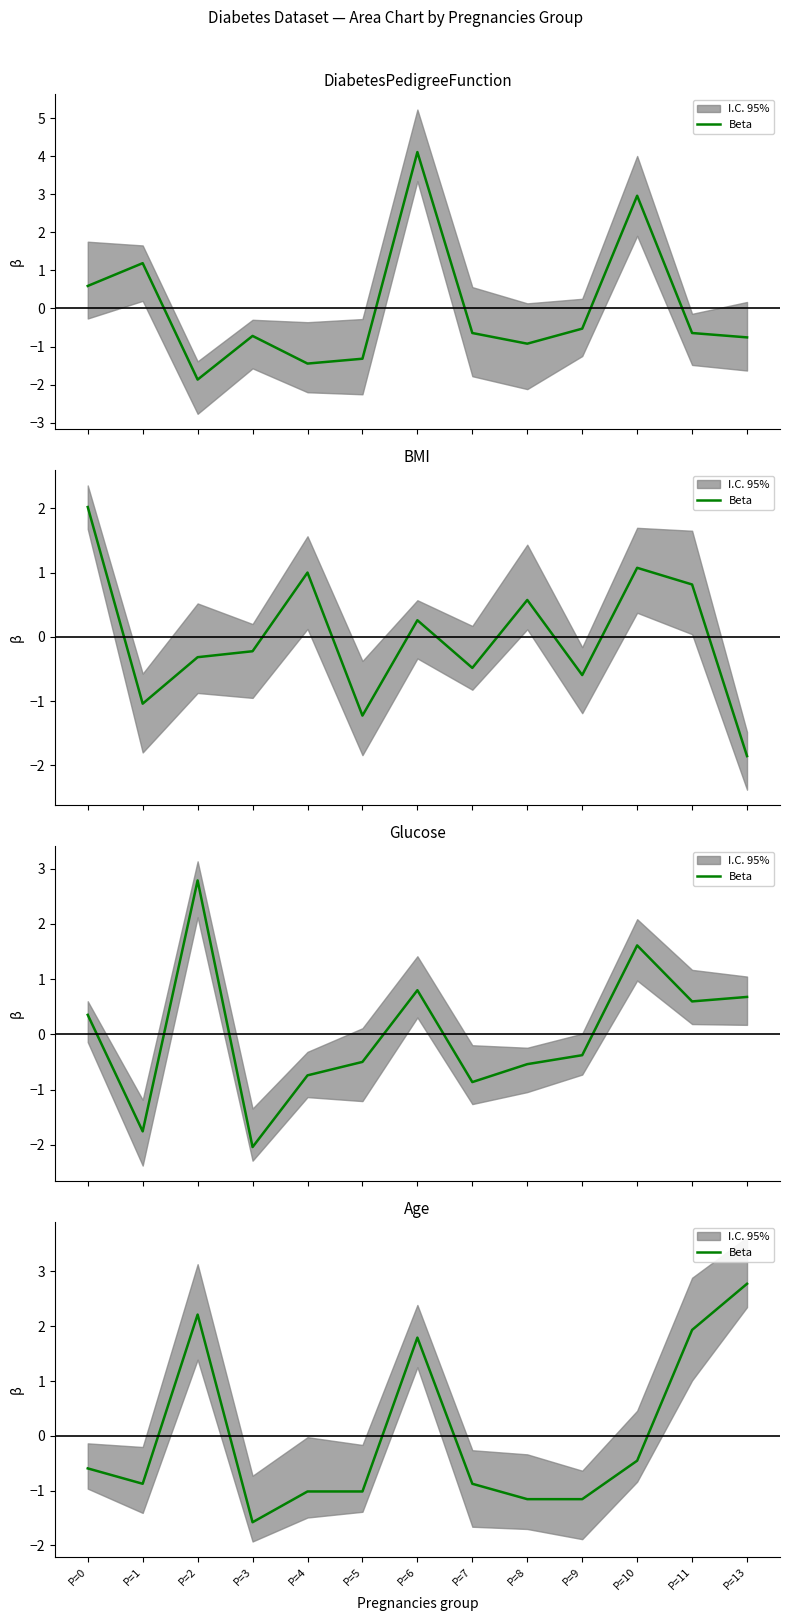

Count the number of values greater than 0.

4